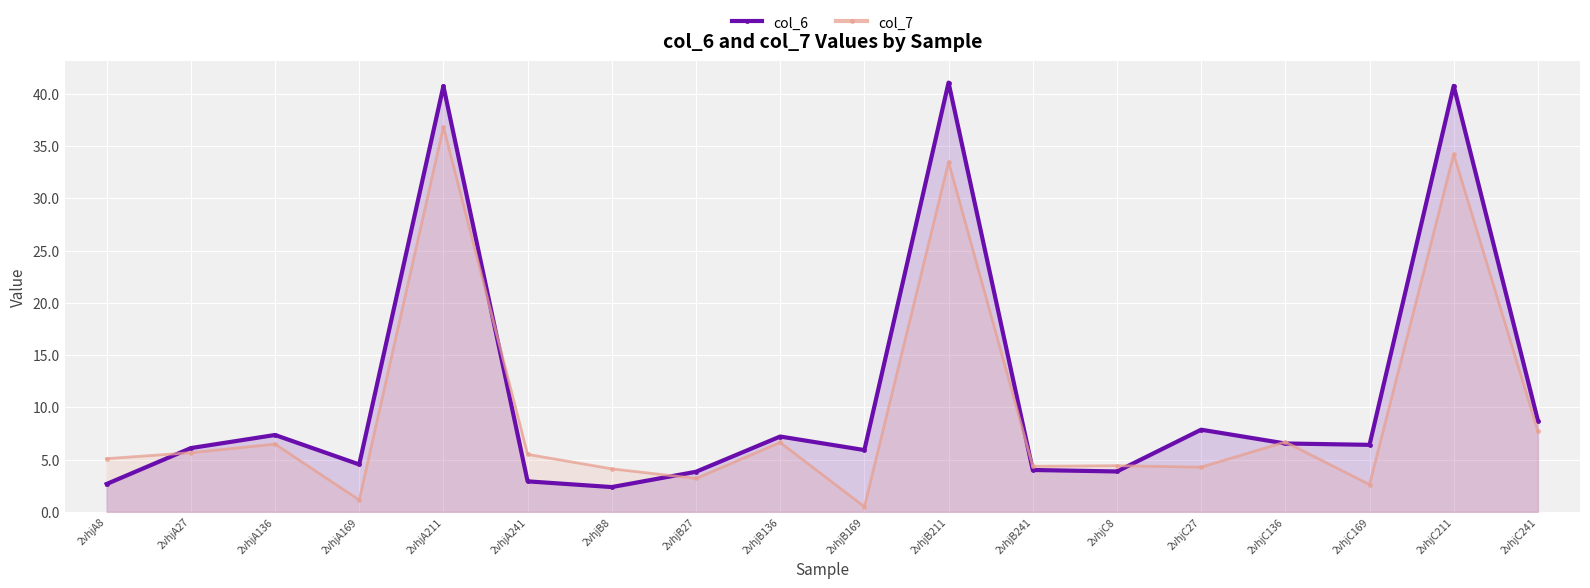

Rank the series at 2vhjA136 from highest to lowest value.

col_6, col_7